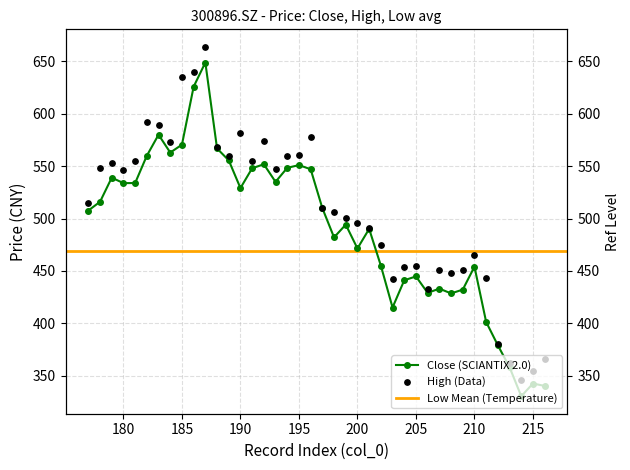

Which series contains the lowest Y value?

close